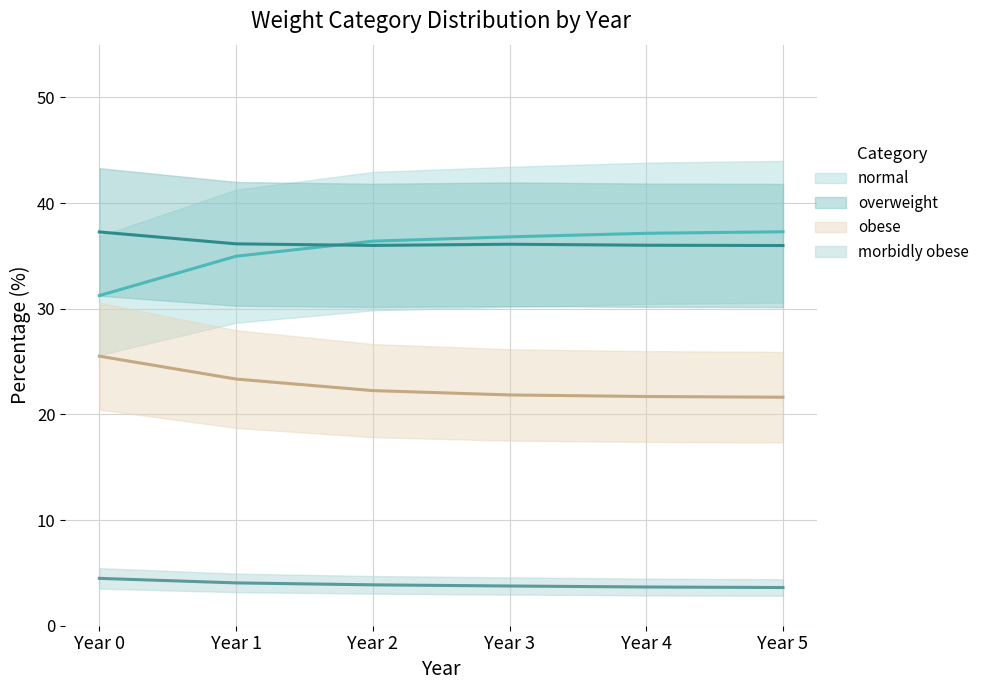

Does the chart display data point markers on the line(s)?

No